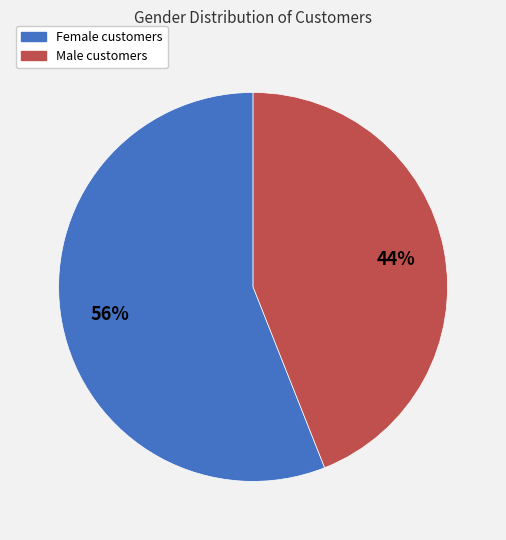

To the nearest percent, what is the difference between the largest and smallest slice percentages?

12%